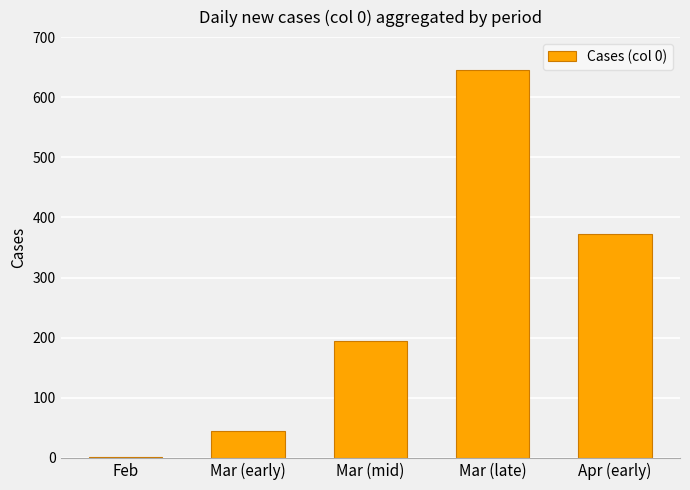

The value at Feb is 2. True or false?

True